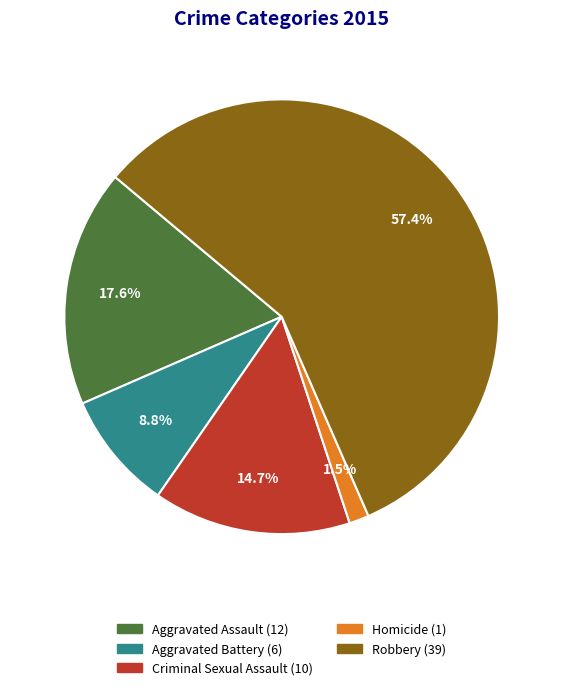

Is it true that Criminal Sexual Assault is 15% of the pie?

True